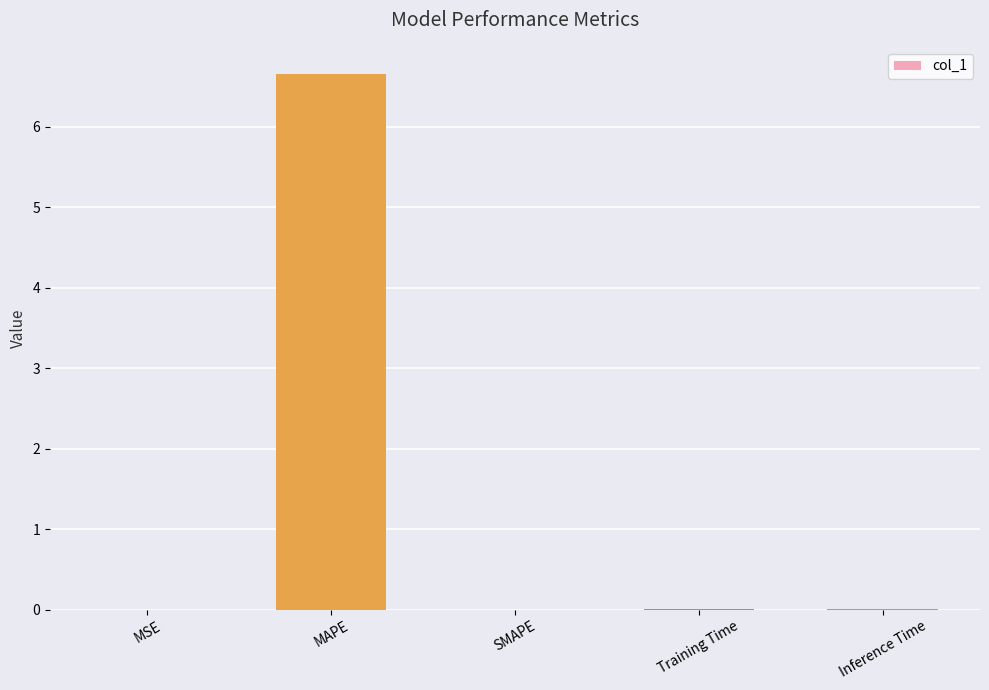

Which category has the highest value across all series?

MAPE